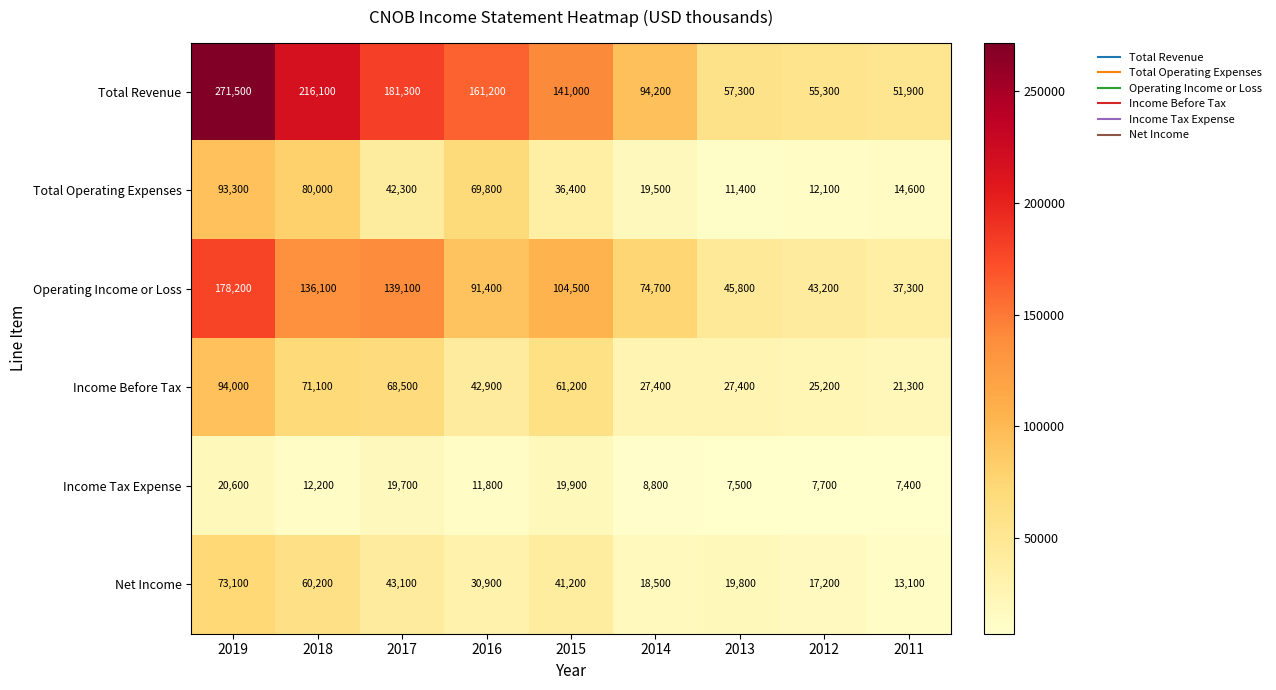

What is the difference between the highest and lowest values at 2011?

44500